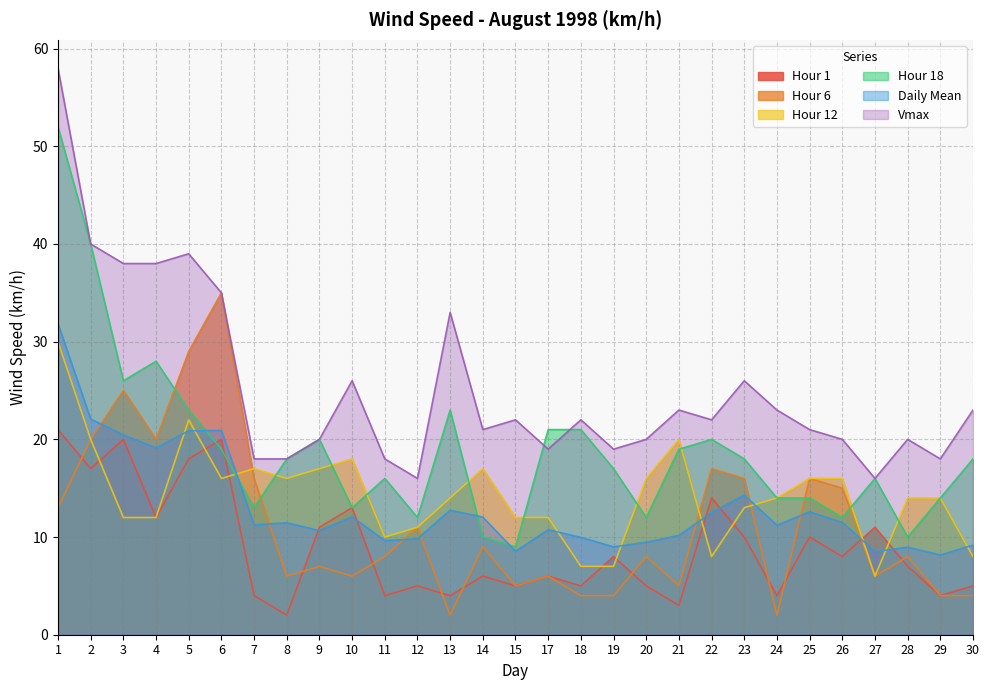

What is the difference between the second highest and minimum values in the Hour 1 series?

18.0